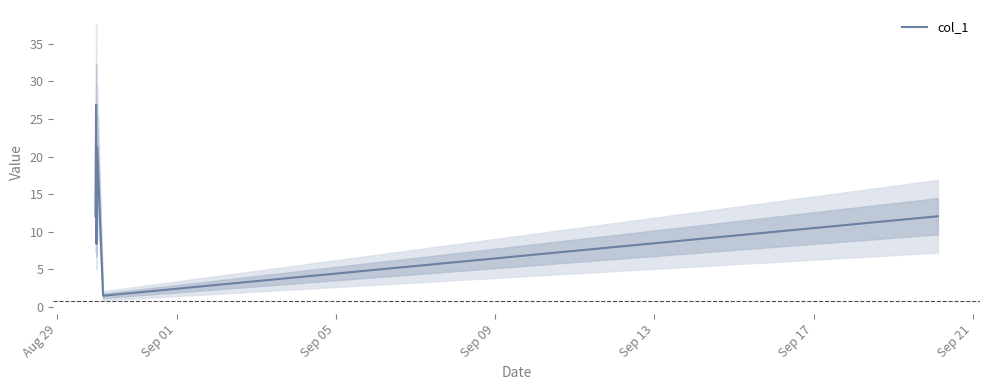

How many points are higher than both their immediate neighbors (excluding endpoints)?

2